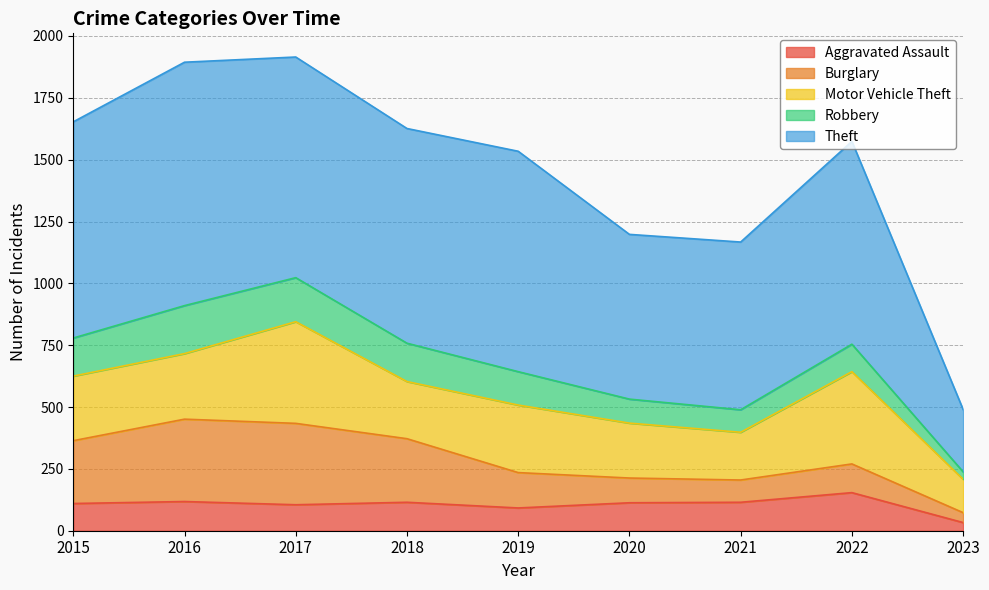

Which series changed the most between 2017 and 2023?

Theft